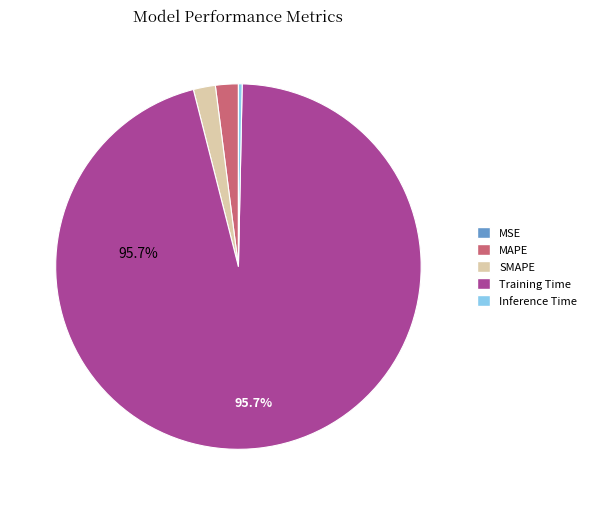

To the nearest percent, what percentage of the pie is Training Time?

96%